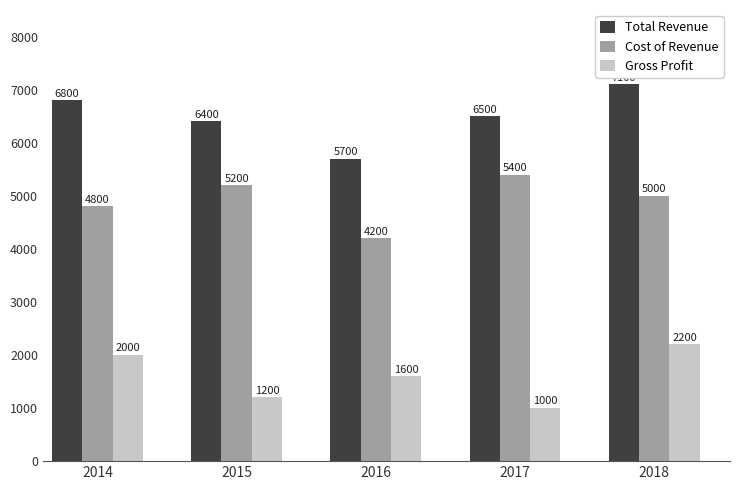

Does the chart contain any negative values?

No